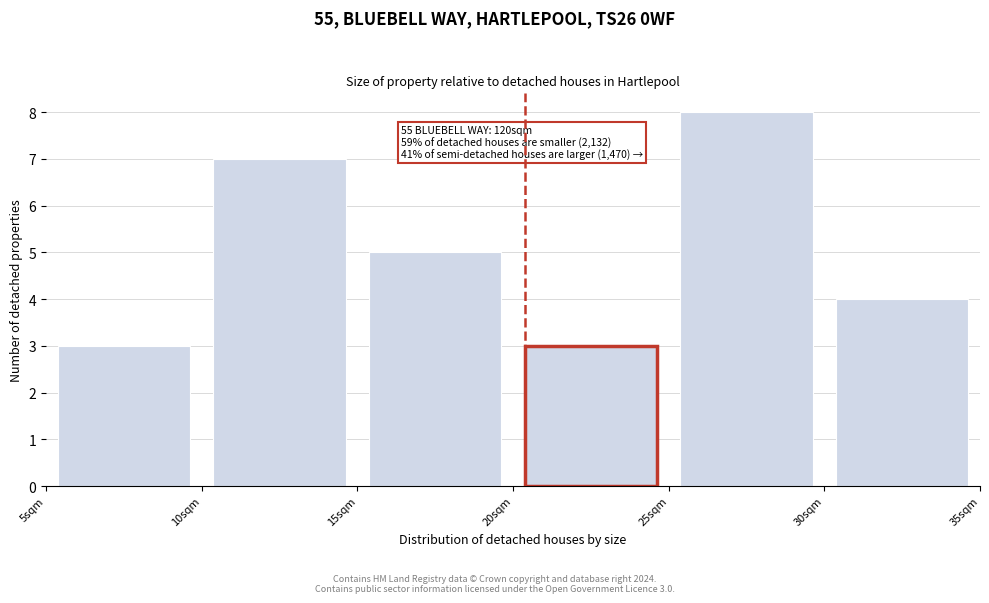

Which range on the x-axis has the tallest bar?

25 to 30